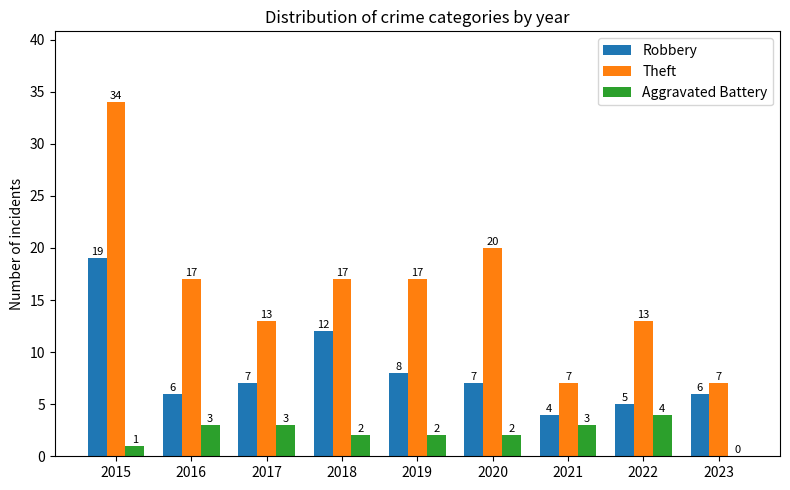

At which category is the sum across all series the highest?

2015